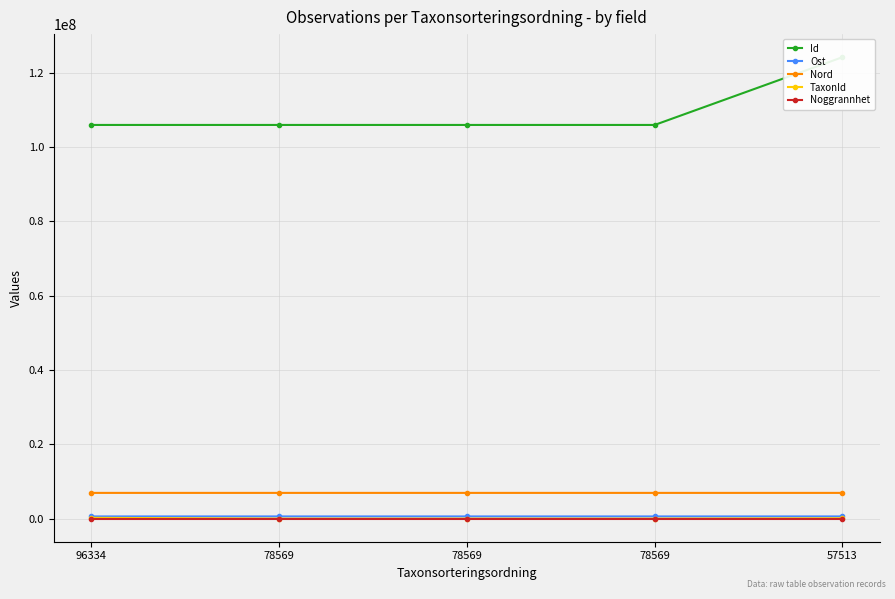

True or false: Nord and Id cross at least once.

False